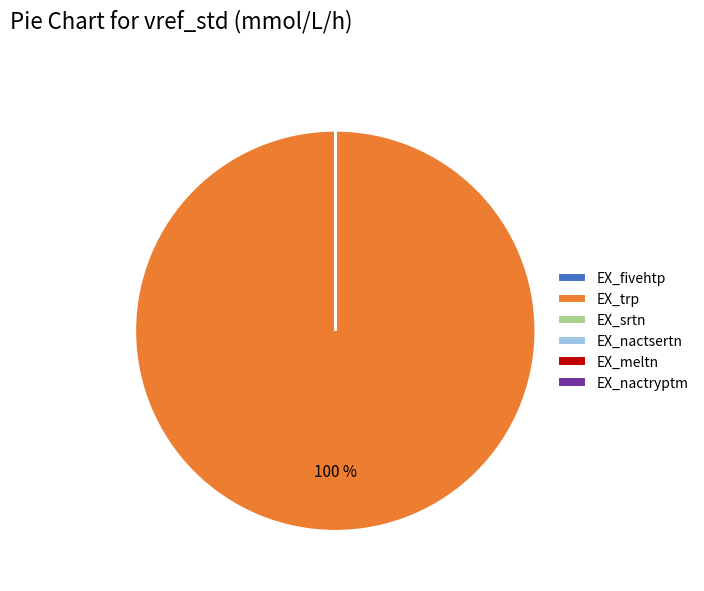

To the nearest percent, what is the difference between the largest and smallest slice percentages?

100%